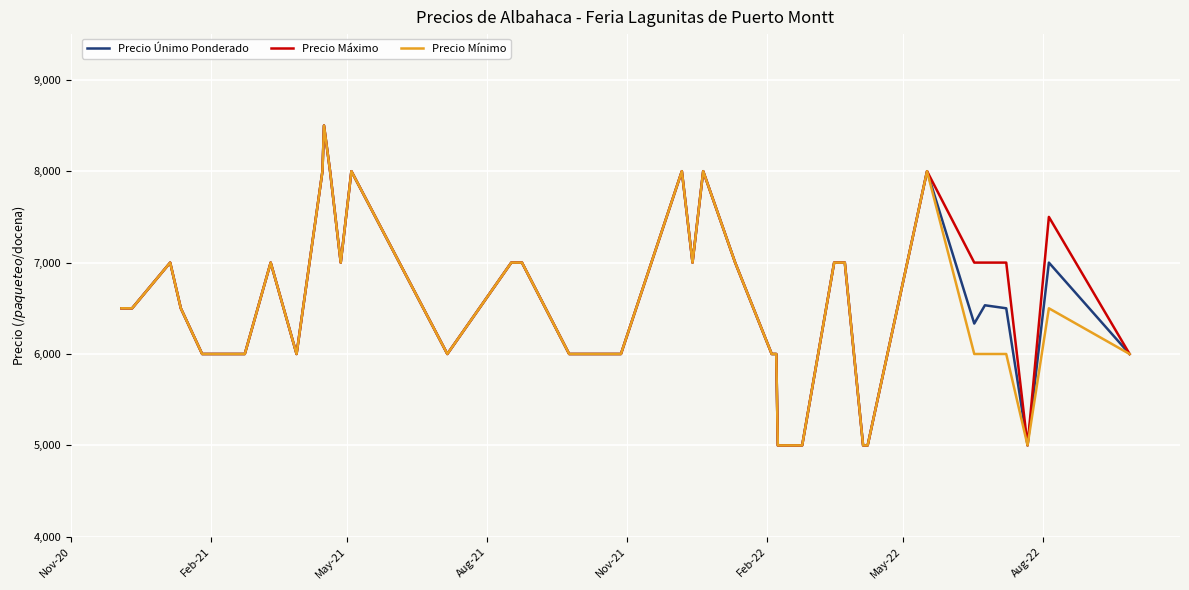

What is the minimum value shown in the chart?

5000